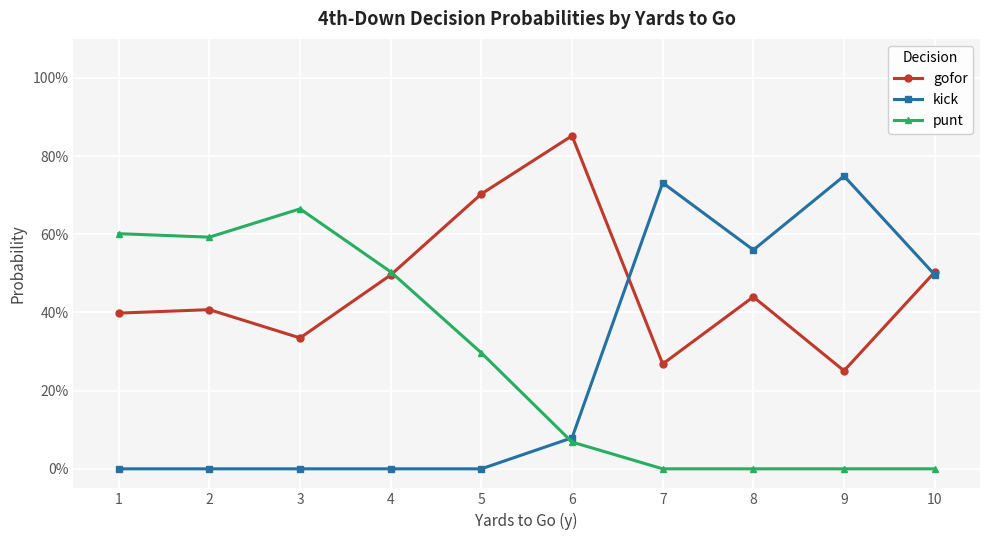

Does the chart display data point markers on the line(s)?

Yes